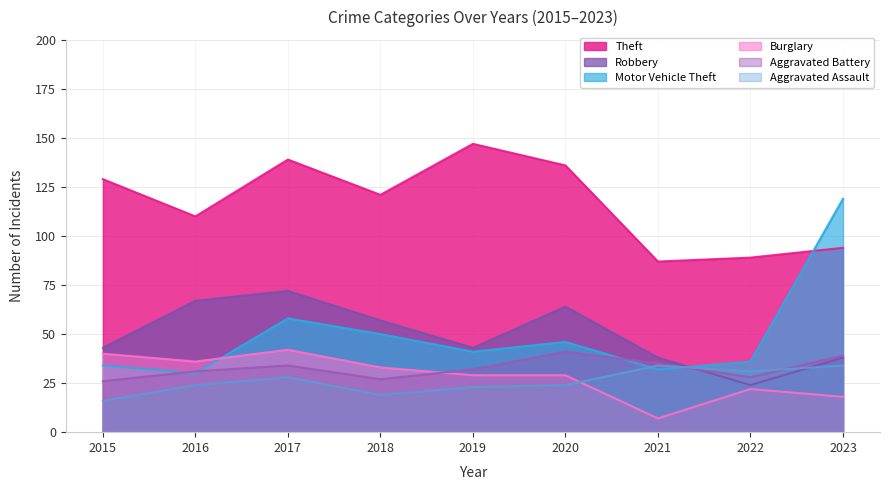

How many times do Motor Vehicle Theft and Robbery cross each other?

1